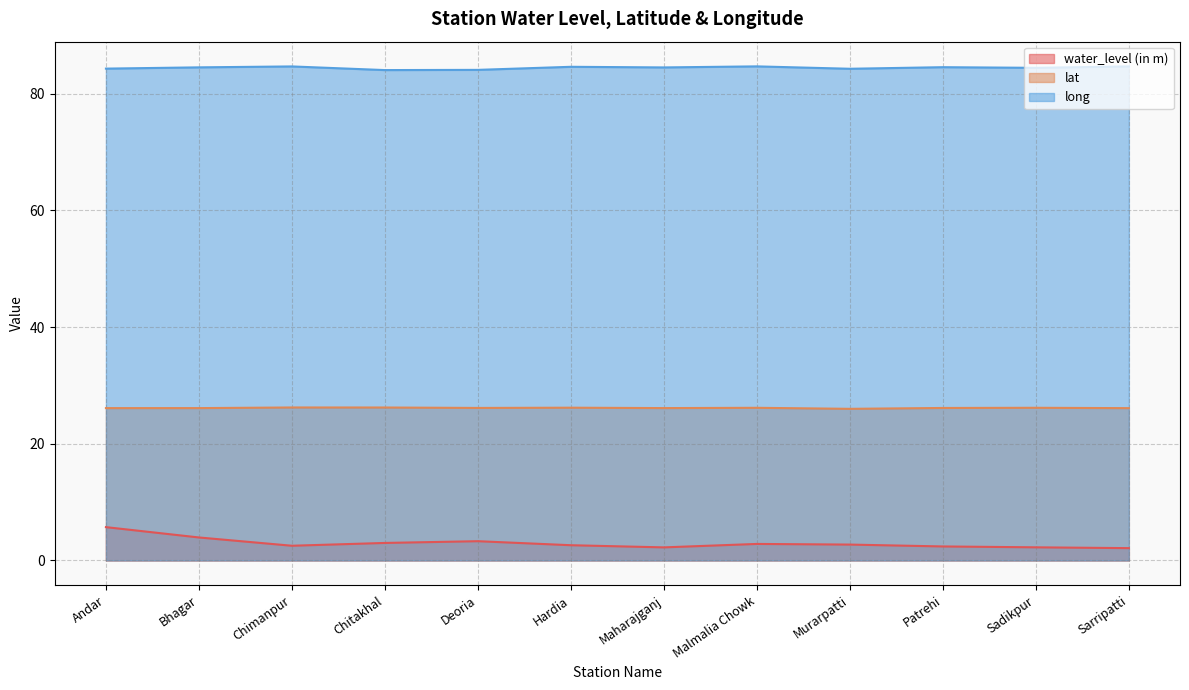

How many data points in lat are less than 26?

1